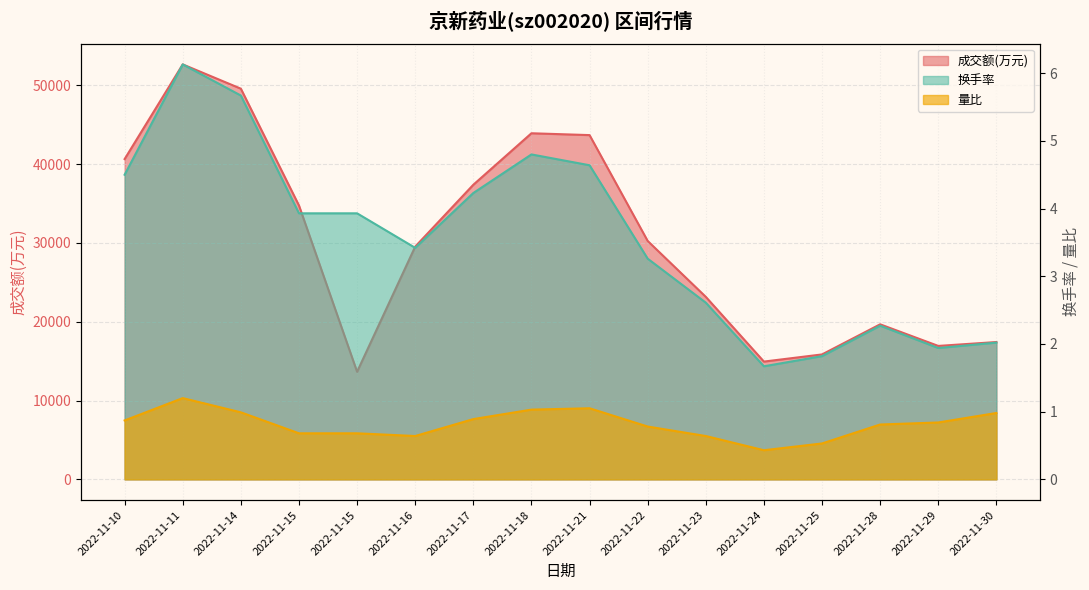

Reading left to right, what are all the values shown in this chart?

成交额(万元): 40644.0	52657.0	49576.0	34754.0	13650.0	29533.0	37385.0	43918.0	43684.0	30252.0	23158.0	14944.0	15851.0	19672.0	16930.0	17424.0
量比: 0.9	1.2	1.0	0.7	0.7	0.6	0.9	1.0	1.1	0.8	0.6	0.4	0.5	0.8	0.8	1.0
换手率: 4.5	6.1	5.7	3.9	3.9	3.4	4.2	4.8	4.6	3.3	2.6	1.7	1.8	2.3	1.9	2.0